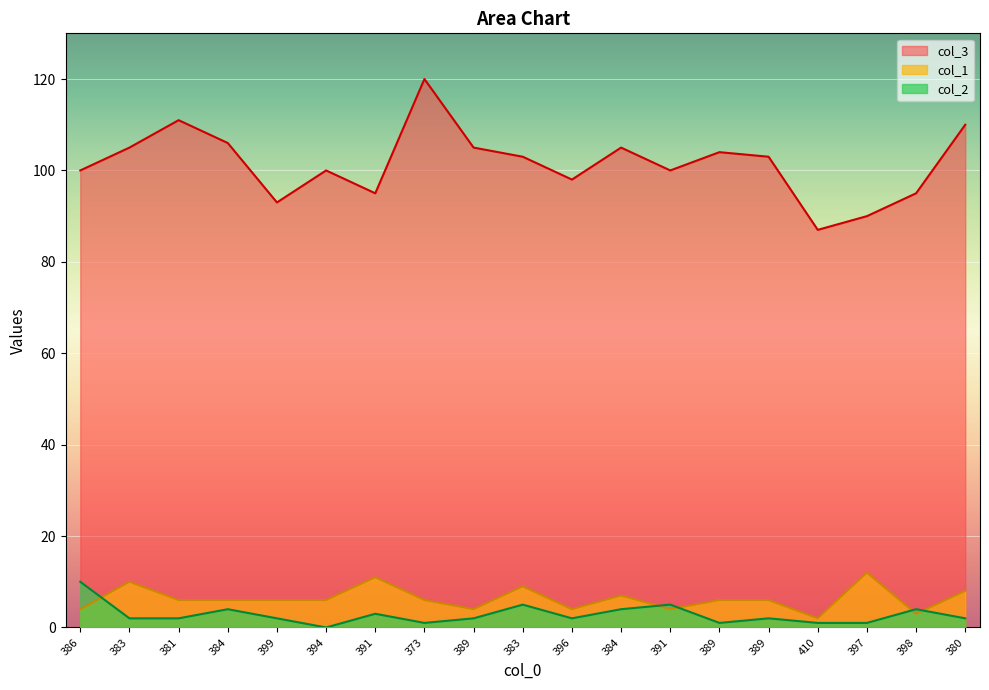

True or false: col_1 has a value of 2 at 389.

False